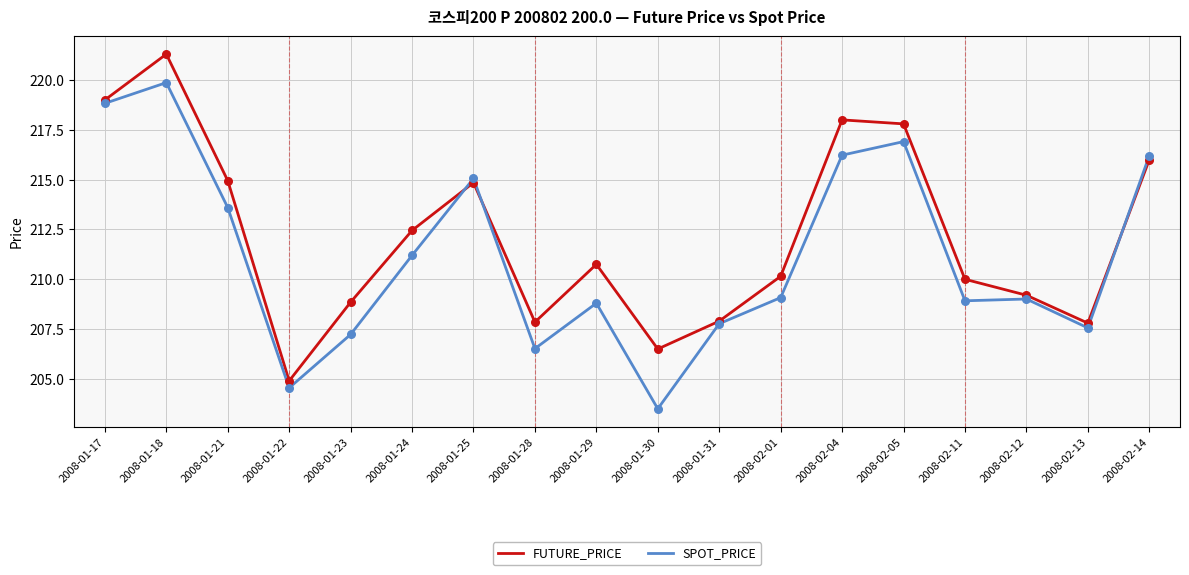

At how many categories does at least one series exceed 211?

8